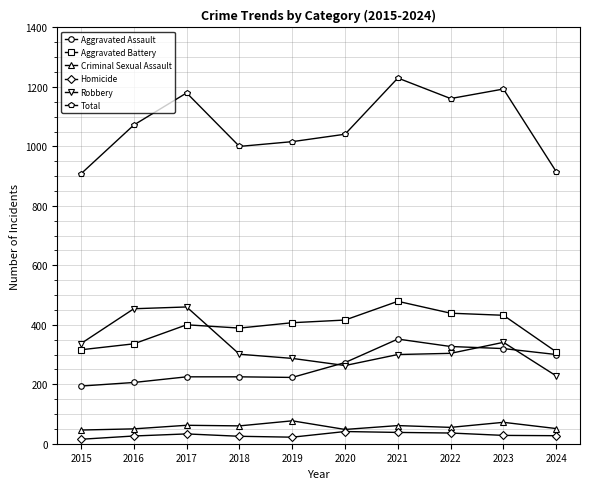

True or false: Aggravated Battery and Criminal Sexual Assault cross at least once.

False